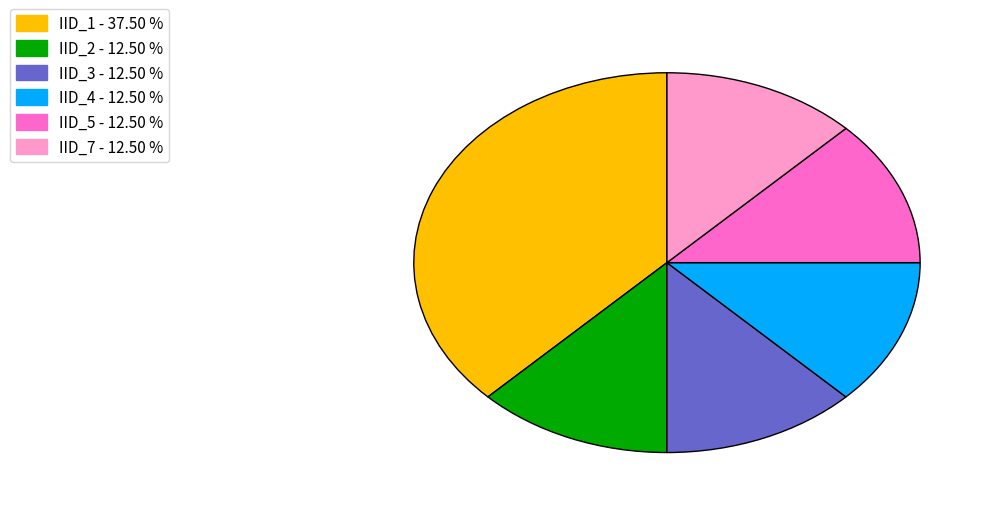

Is there any slice that represents more than half of the pie?

No